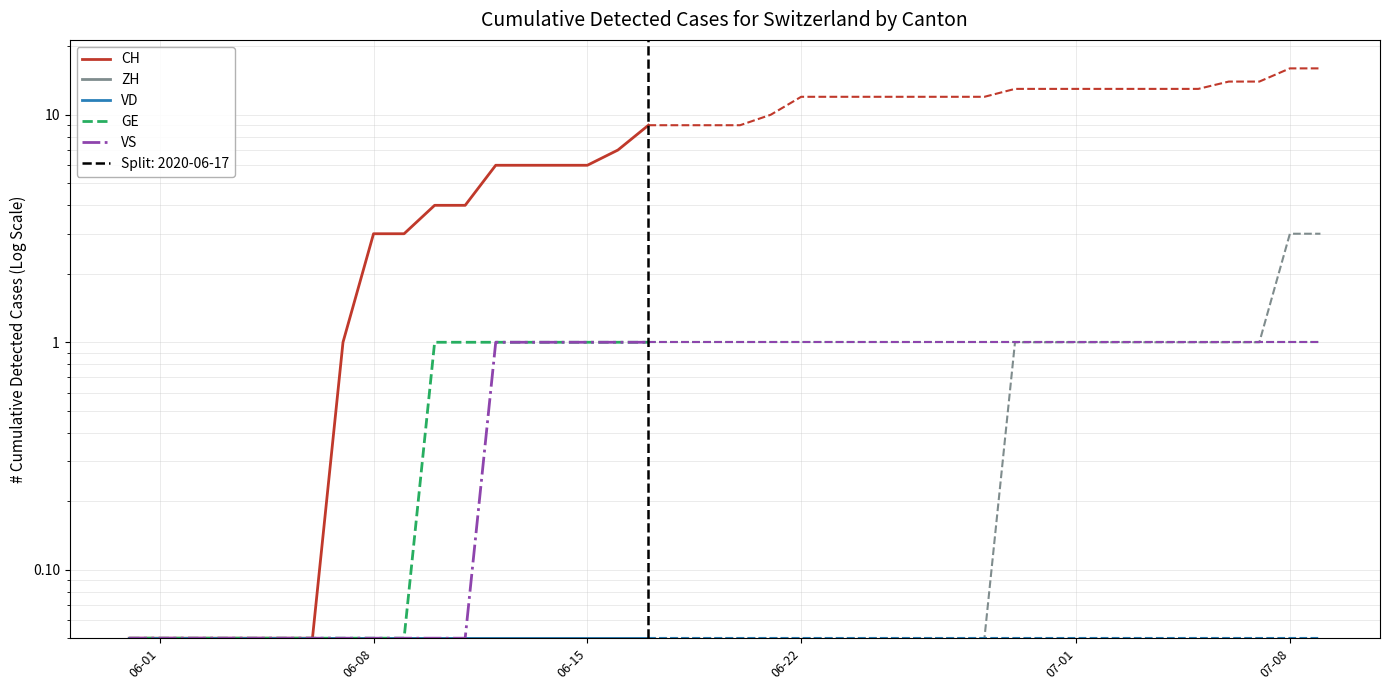

Which series has the largest range (max minus min)?

CH